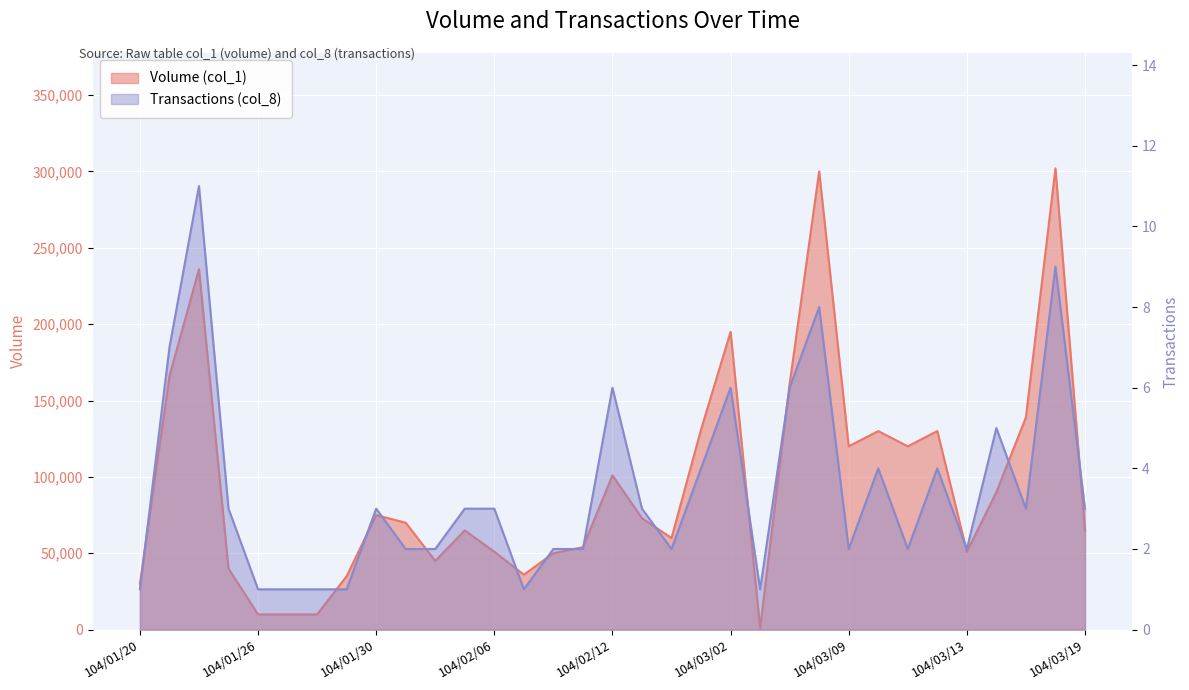

The Transactions (col_8) series shows 8 at 104/03/06. True or false?

True